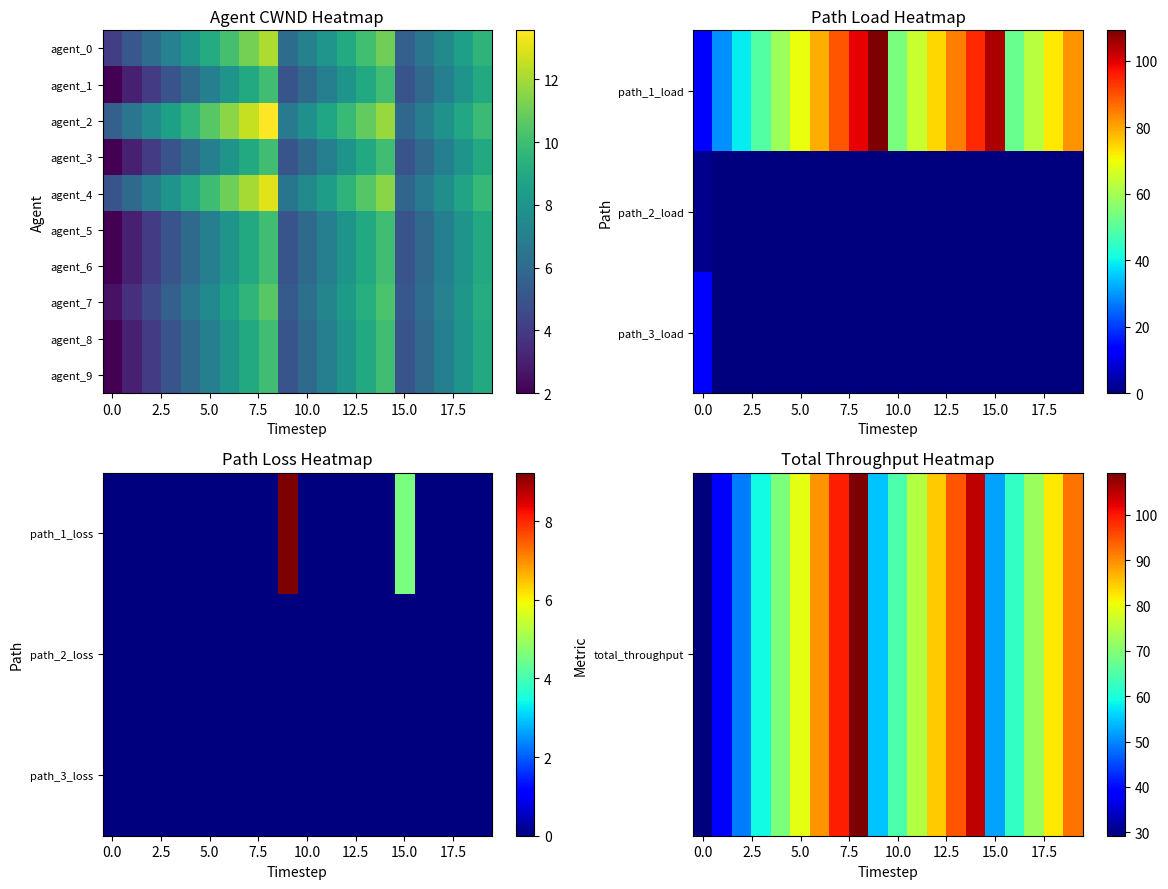

What is the difference between the second highest and second lowest values in the agent_7 series?

6.7